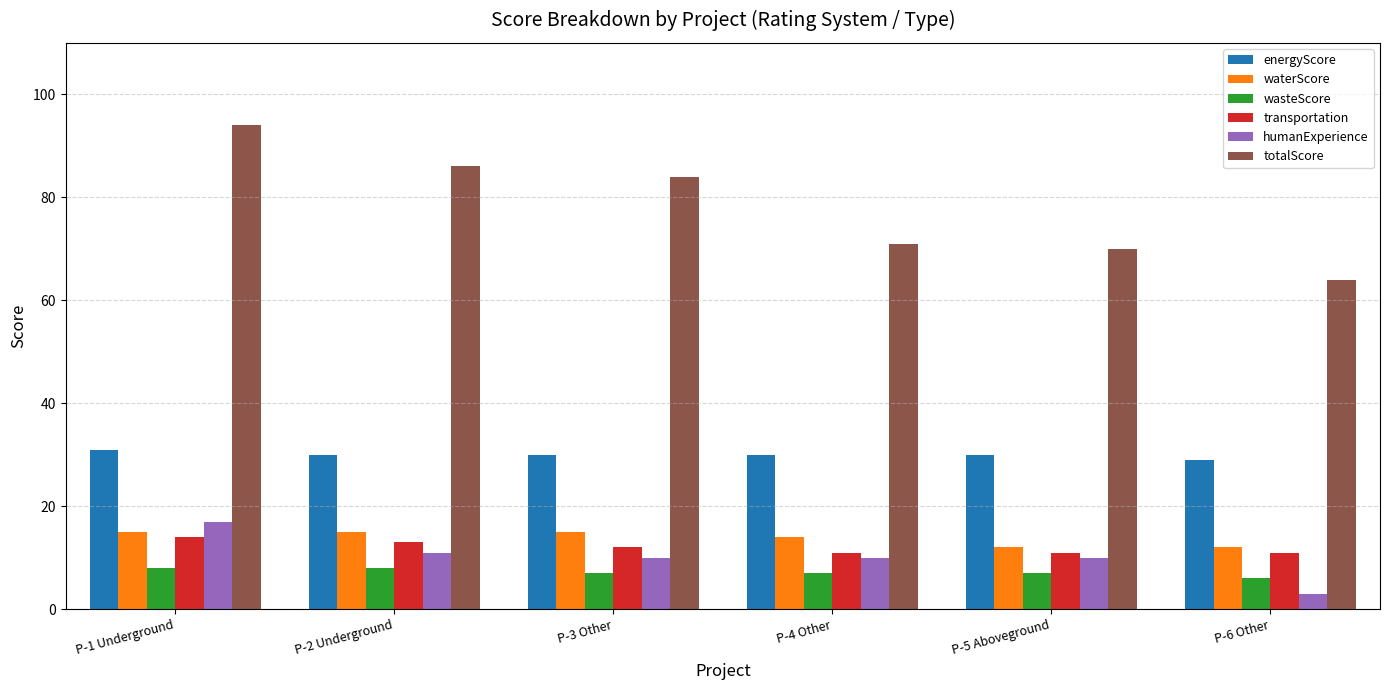

Rank the series by their maximum value, from lowest to highest.

wasteScore, transportation, waterScore, humanExperience, energyScore, totalScore